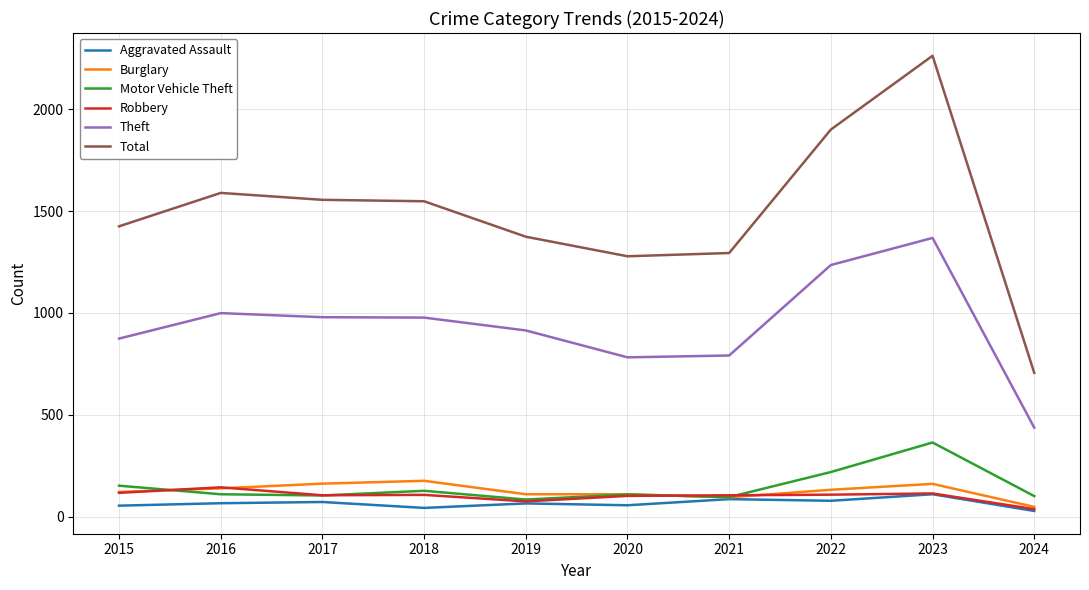

Which series has the largest total across all categories?

Total